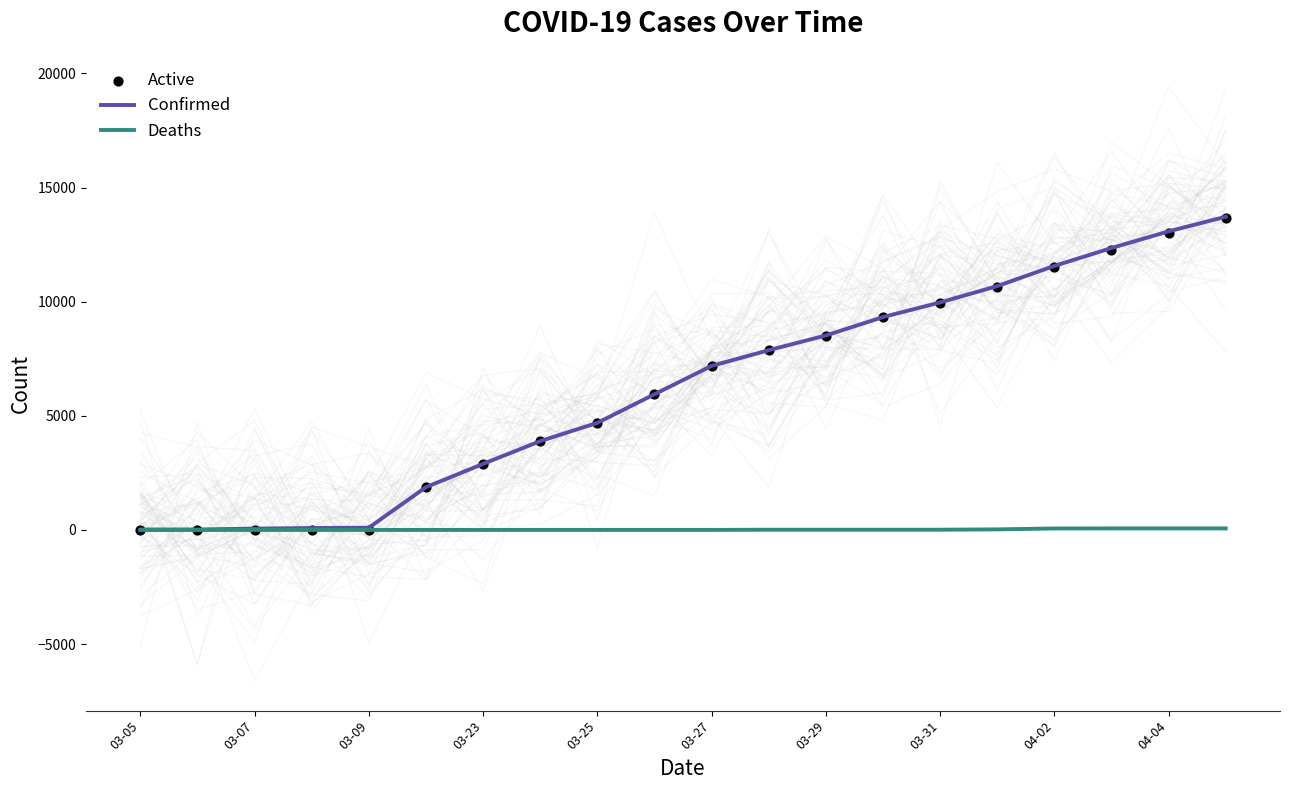

Is the value of Deaths at 03-29 greater than the value of Active at 03-25?

No